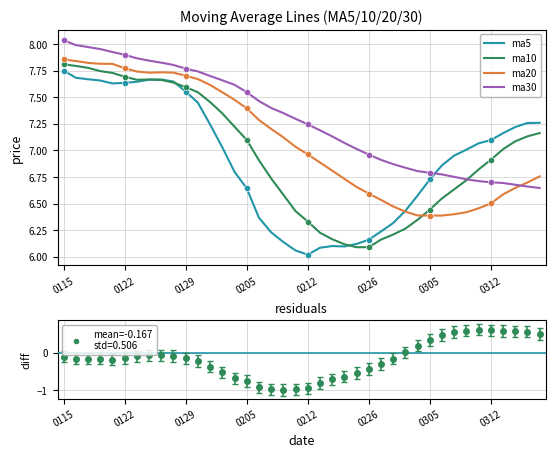

Which series reaches the maximum Y coordinate?

ma30